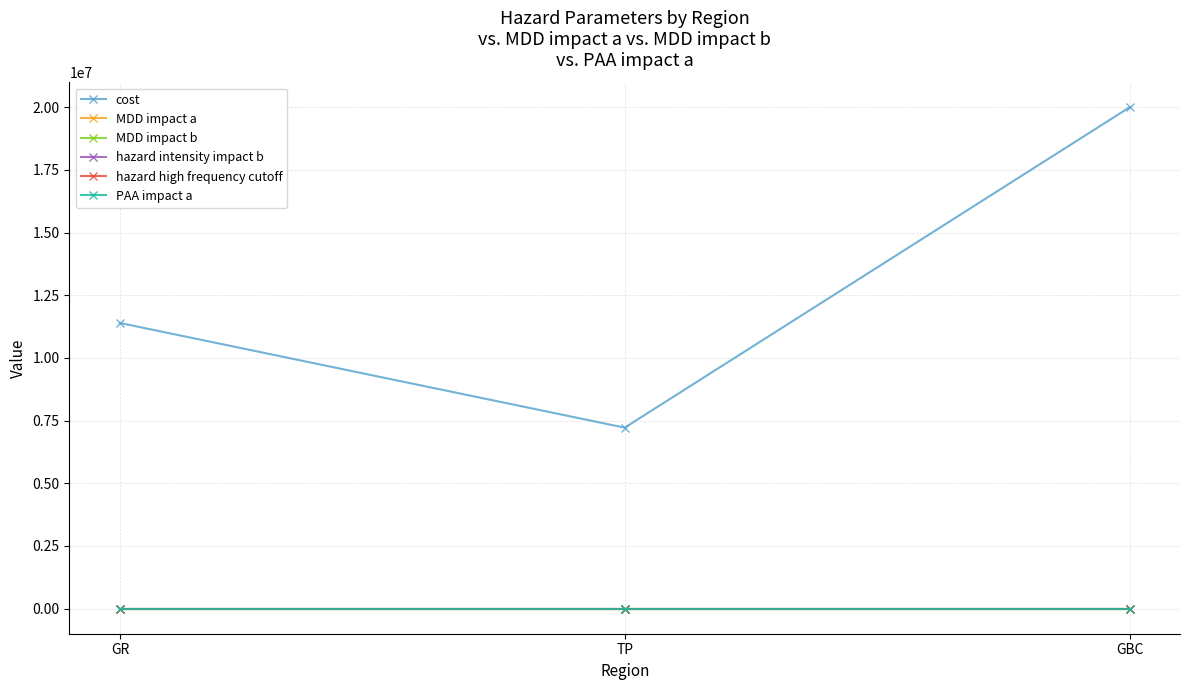

Rank the series by their maximum value, from lowest to highest.

MDD impact b, hazard intensity impact b, hazard high frequency cutoff, MDD impact a, PAA impact a, cost